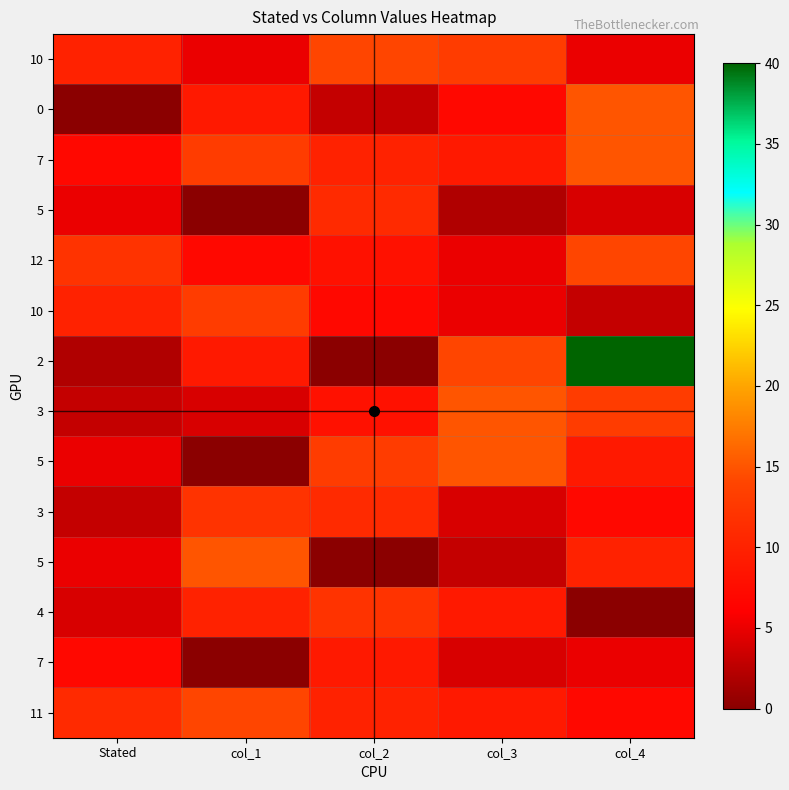

What is the spread (max minus min) of values at Stated?

12